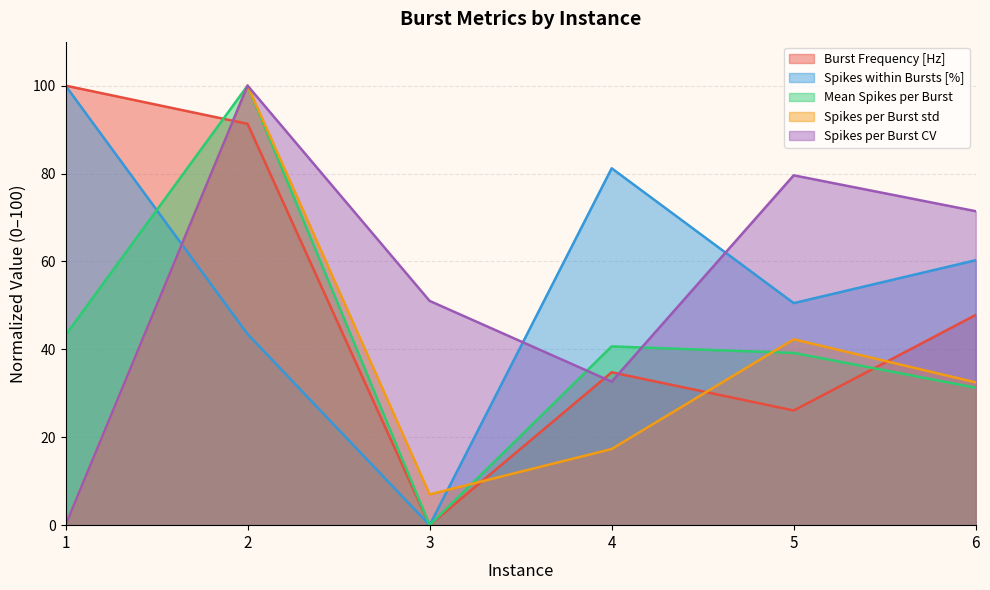

True or false: Mean Spikes per Burst has more than 1 points higher than both neighbors.

True